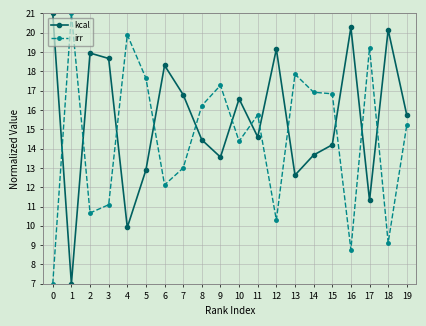

Where is the first local maximum for kcal?

2